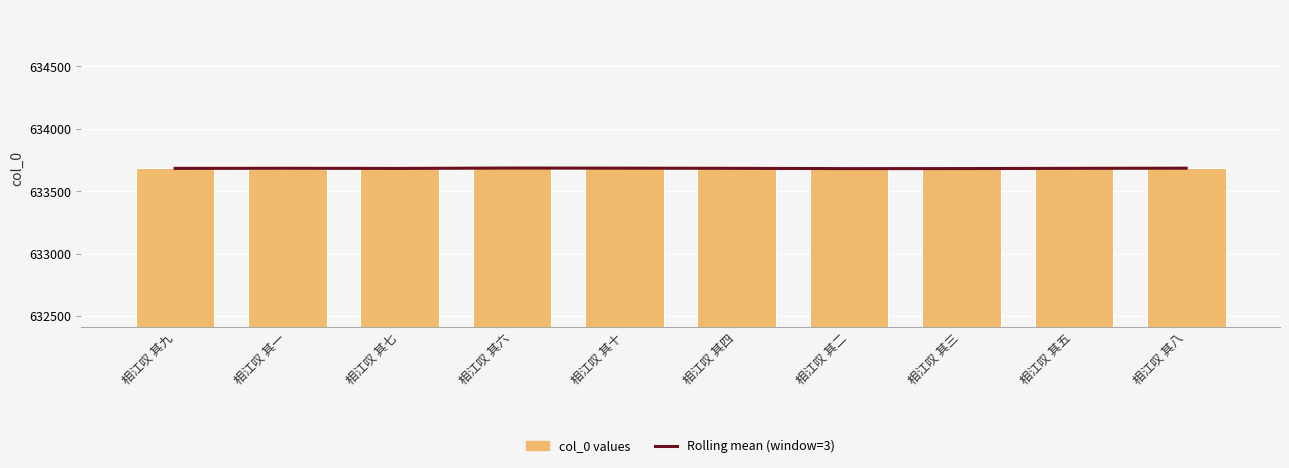

Reading left to right, list all the values displayed in this chart.

Rolling mean (window=3): 相江叹 其九=633683.0	相江叹 其一=633683.7	相江叹 其七=633682.7	相江叹 其六=633685.7	相江叹 其十=633684.7	相江叹 其四=633683.3	相江叹 其二=633681.0	相江叹 其三=633681.3	相江叹 其五=633683.3	相江叹 其八=633684.5
col_0 values: 相江叹 其九=633687.0	相江叹 其一=633679.0	相江叹 其七=633685.0	相江叹 其六=633684.0	相江叹 其十=633688.0	相江叹 其四=633682.0	相江叹 其二=633680.0	相江叹 其三=633681.0	相江叹 其五=633683.0	相江叹 其八=633686.0